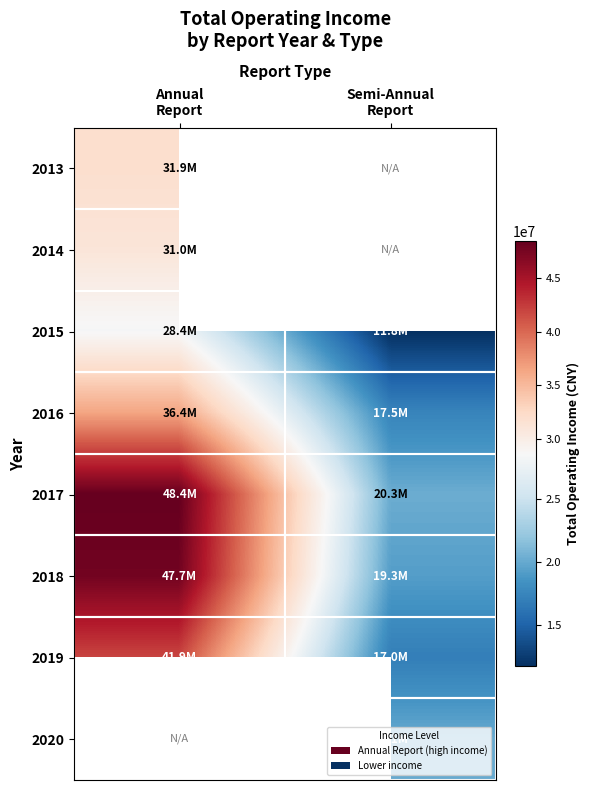

The 2016 series shows 17466964.5 at Semi-Annual Report. True or false?

True